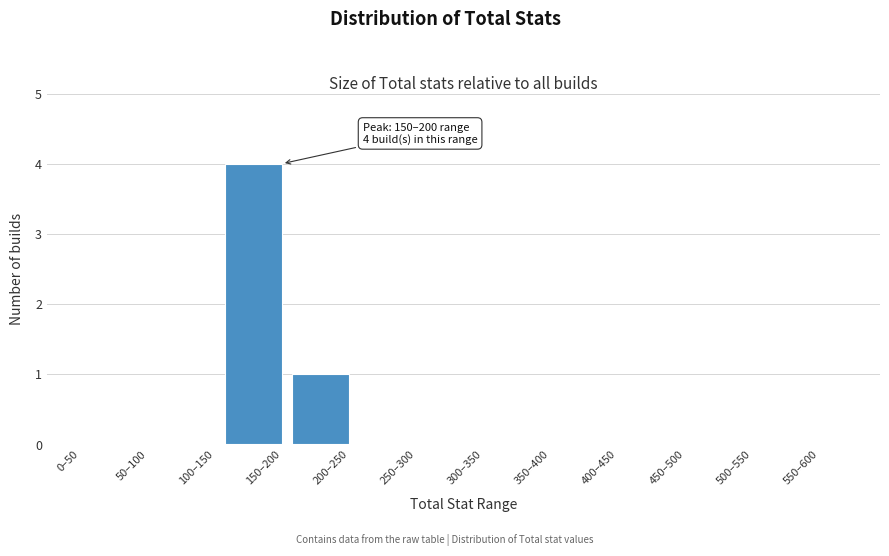

Reading right to left, what are all the values shown in this chart?

550–600=0	500–550=0	450–500=0	400–450=0	350–400=0	300–350=0	250–300=0	200–250=1	150–200=4	100–150=0	50–100=0	0–50=0